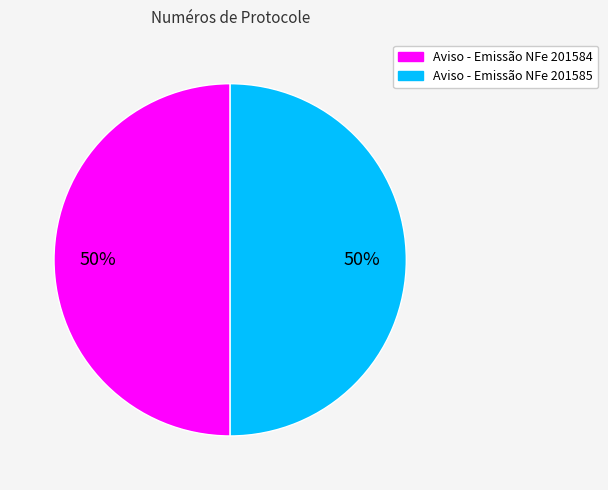

Do Aviso - Emissão NFe 201584 and Aviso - Emissão NFe 201585 together represent more than half of the pie?

Yes